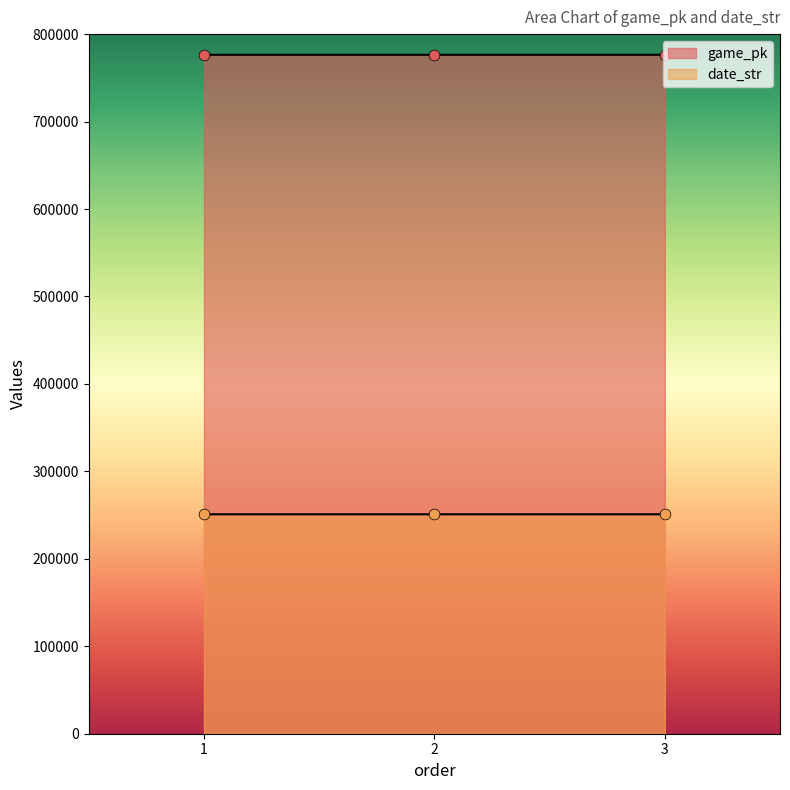

What are all the series names shown in the legend?

game_pk, date_str